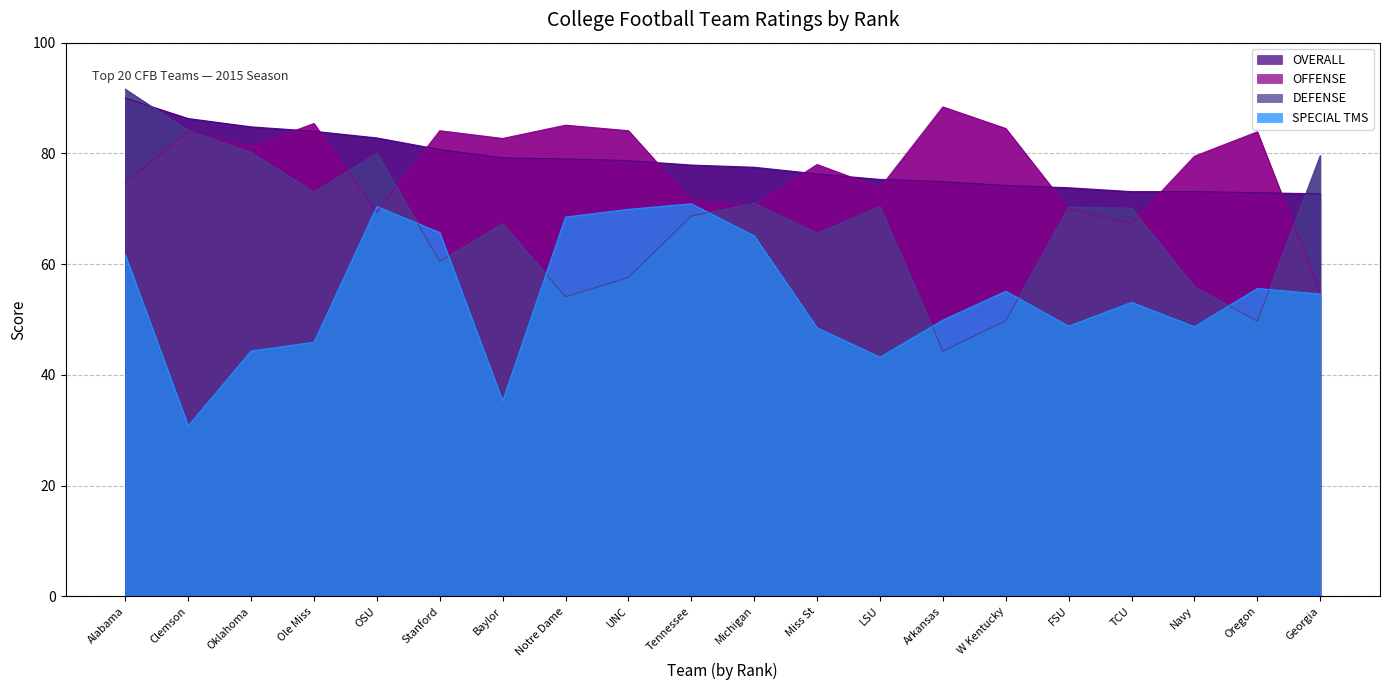

Between which two adjacent categories do OFFENSE and OVERALL first intersect?

Oklahoma and Ole Miss